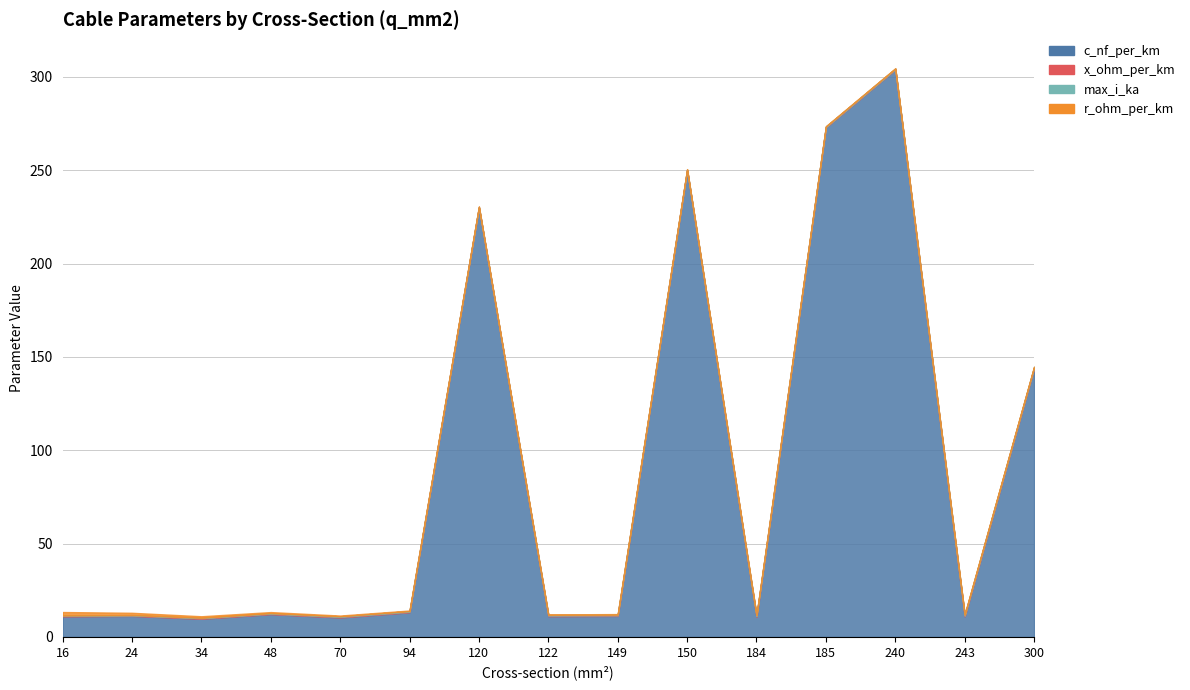

Which category has the highest value in the max_i_ka series?

243